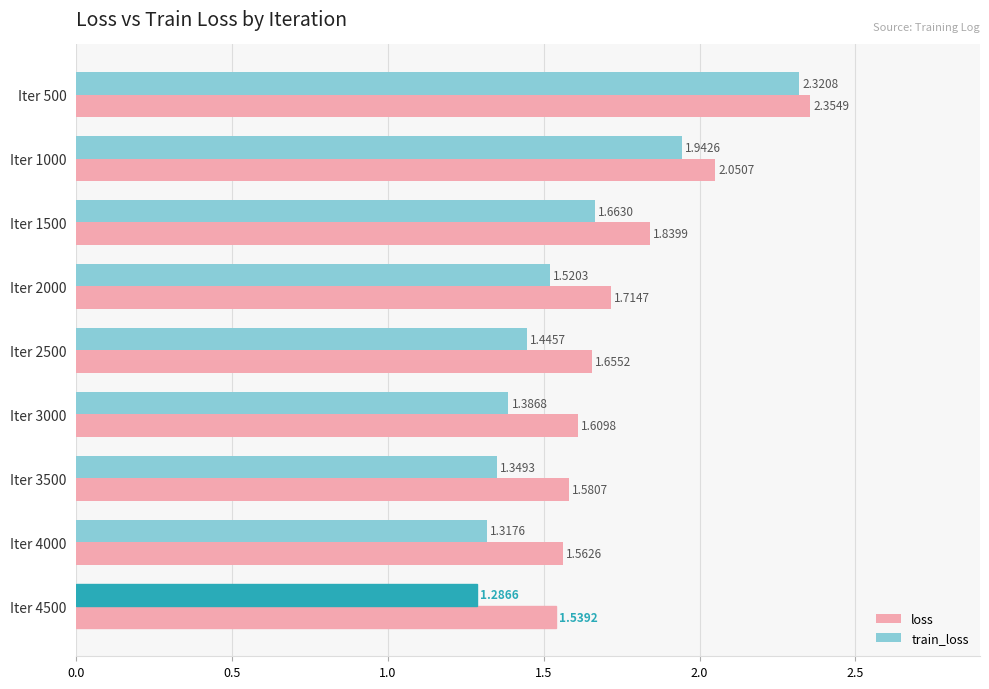

Which series changed the most between Iter 500 and Iter 3500?

train_loss